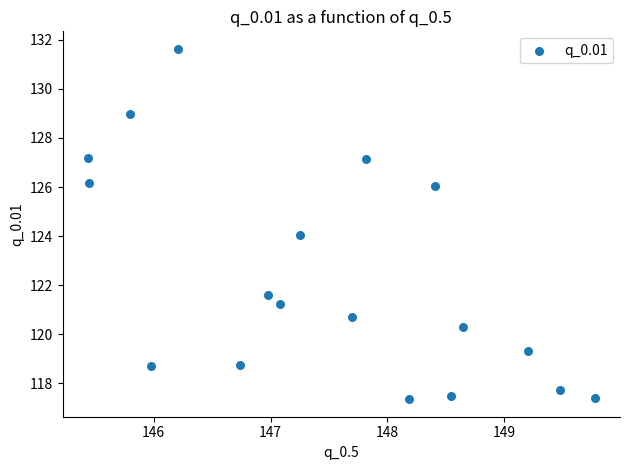

What is the range of Y values (max minus min)?

14.3